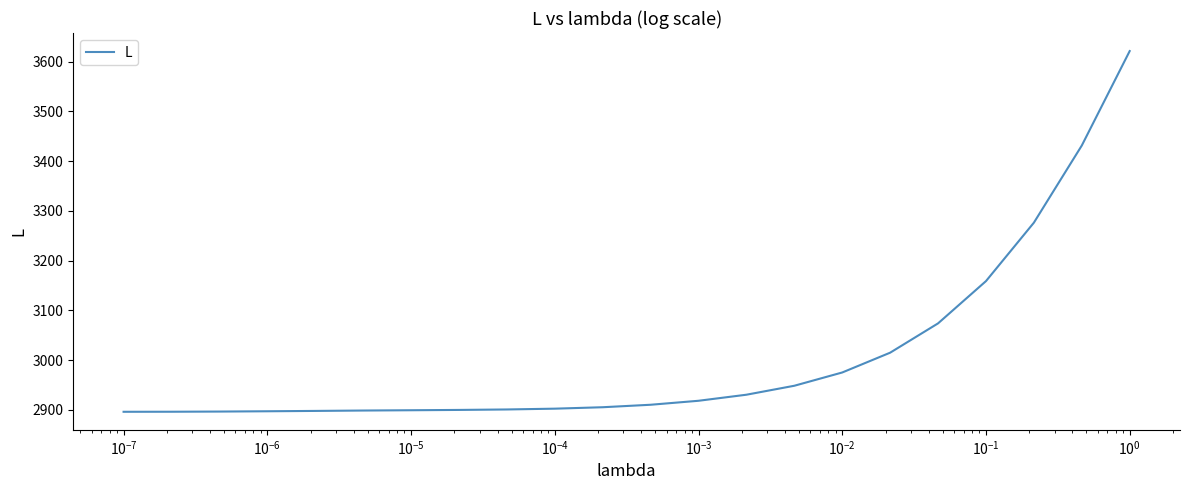

What is the difference between the maximum and minimum values?

725.1